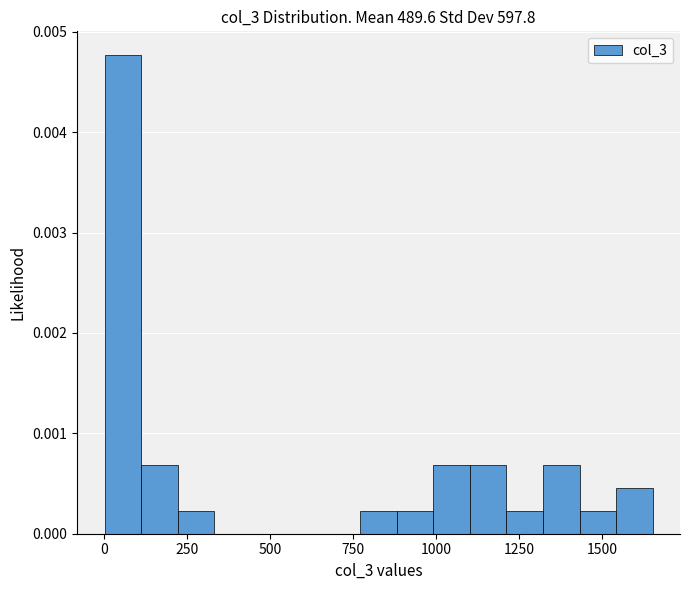

Read against the x-axis, roughly where is the centre of the tallest bar?

50